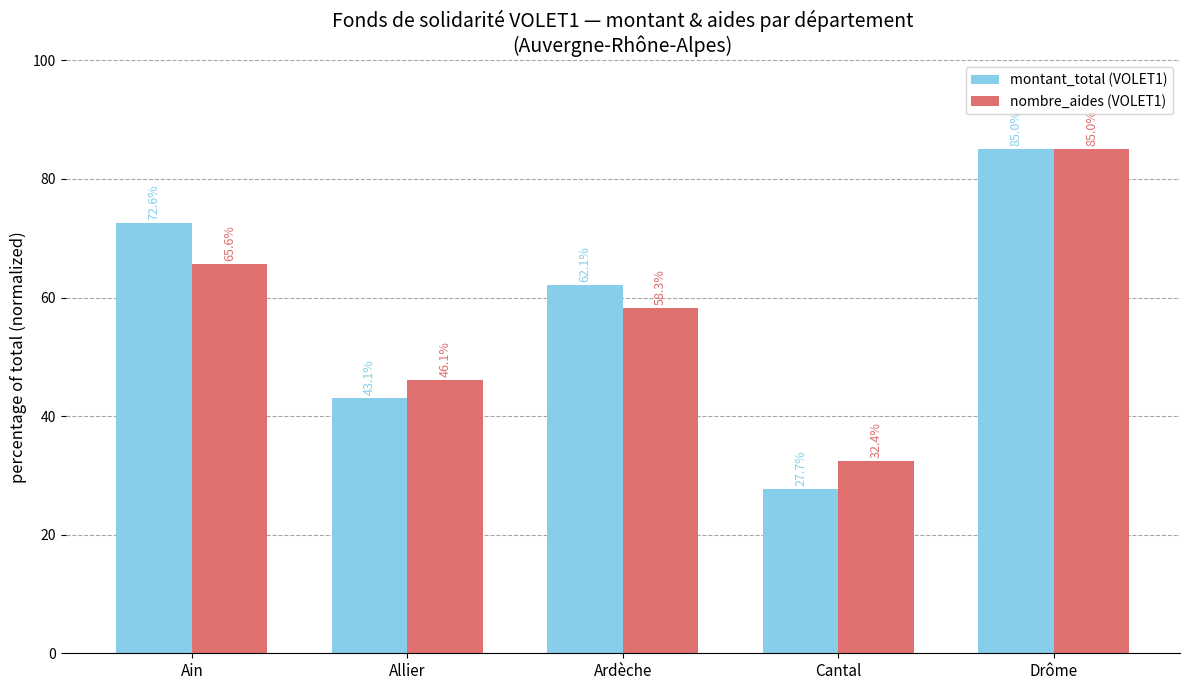

What is the difference between the second highest and second lowest values in the nombre_aides (VOLET1) series?

19.5